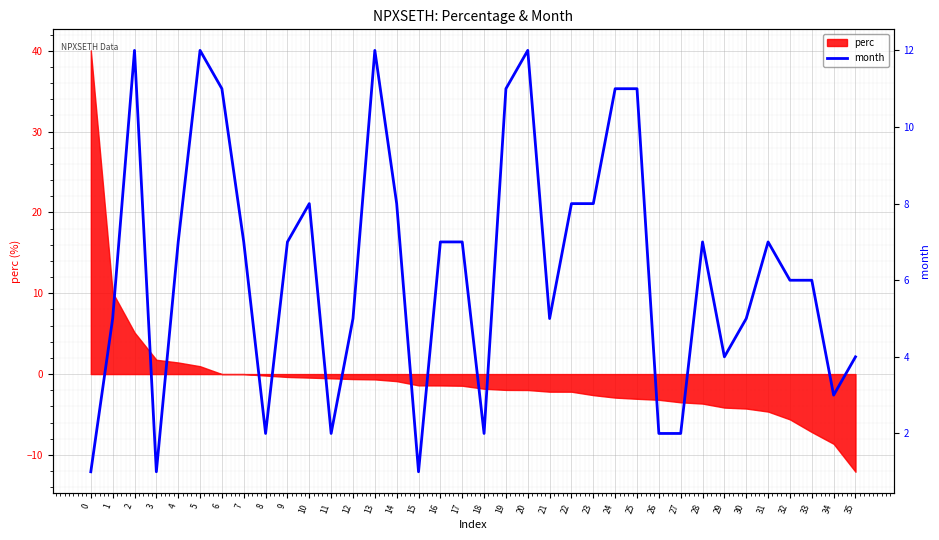

Reading right to left, list all the values displayed in this chart.

4	3	6	6	7	5	4	7	2	2	11	11	8	8	5	12	11	2	7	7	1	8	12	5	2	8	7	2	7	11	12	7	1	12	5	1